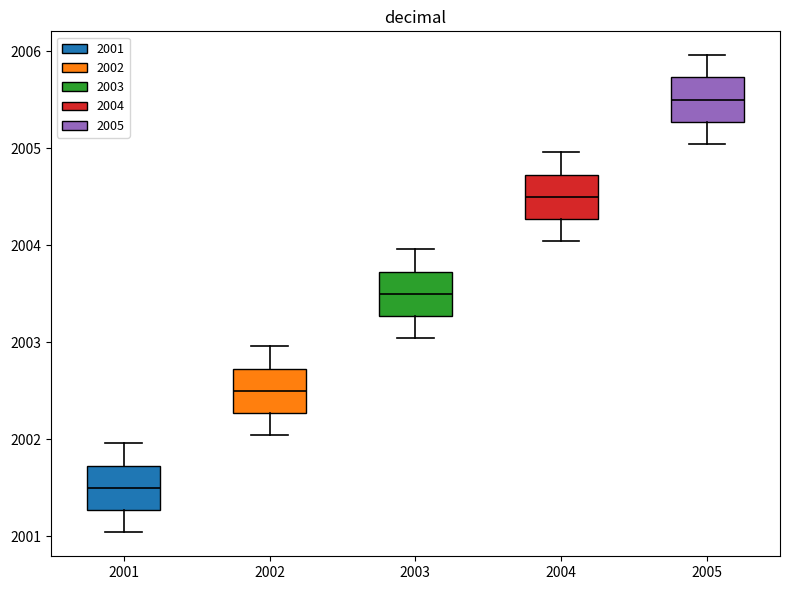

Where is the lower edge of the box at x = 2003 on the y-axis? The values are not printed on the chart, so give them approximately, as read against the axis.

2003.3